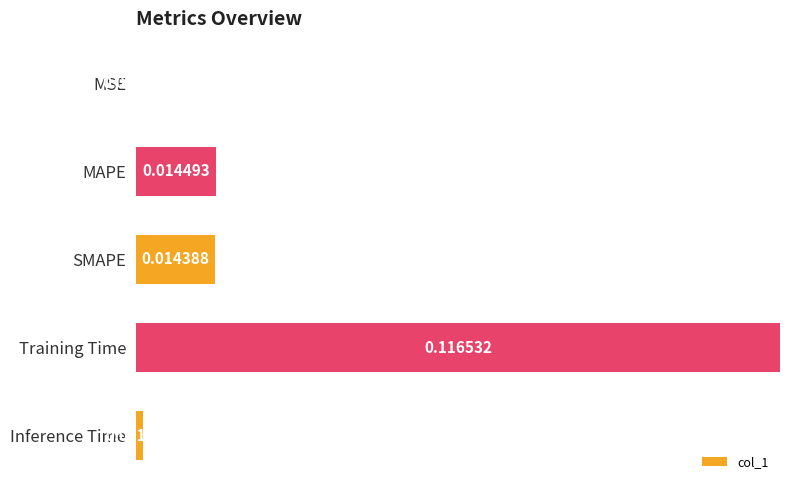

What is the sum of all values?

1.3